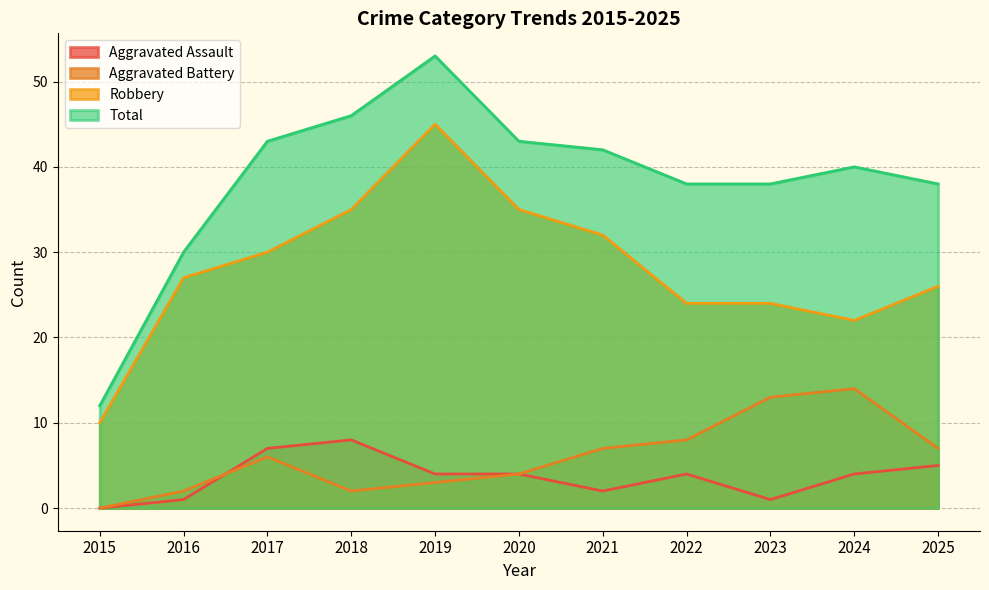

What is the difference between the Robbery values at 2015 and 2016?

17